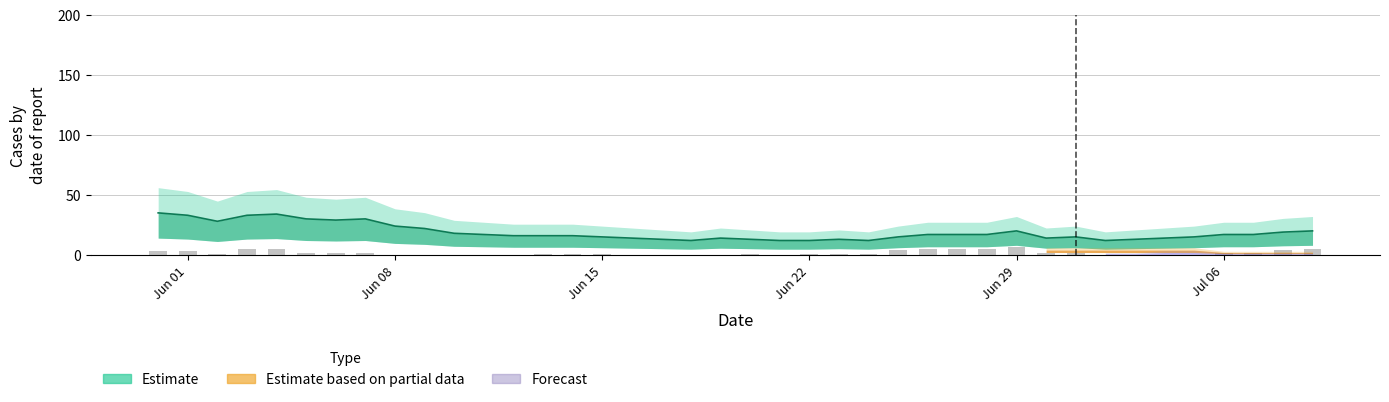

How many values are above zero?

26